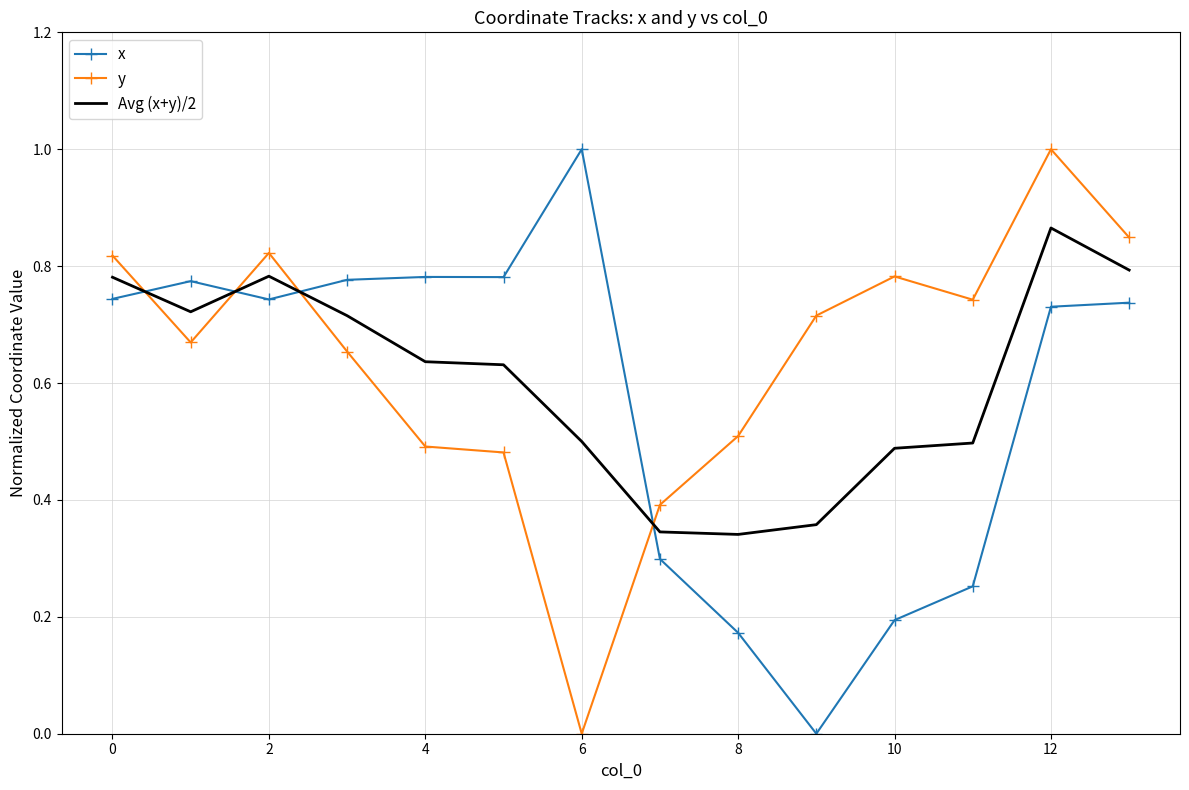

At how many categories does at least one series exceed 0?

14